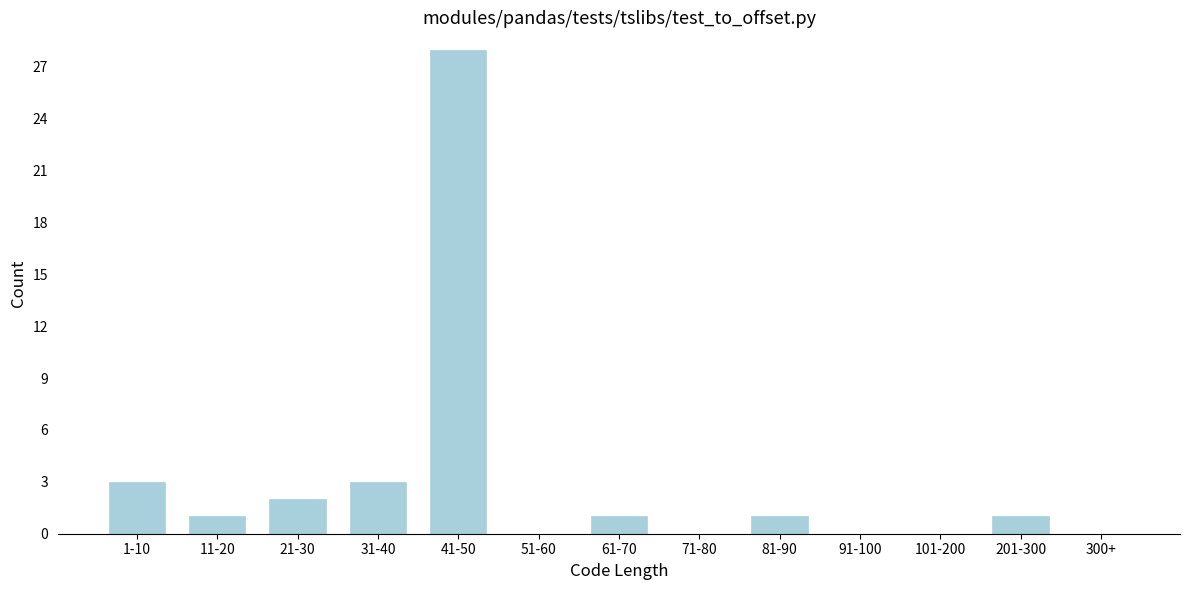

Reading right to left, extract all data points from this chart.

300+=0	201-300=1	101-200=0	91-100=0	81-90=1	71-80=0	61-70=1	51-60=0	41-50=28	31-40=3	21-30=2	11-20=1	1-10=3